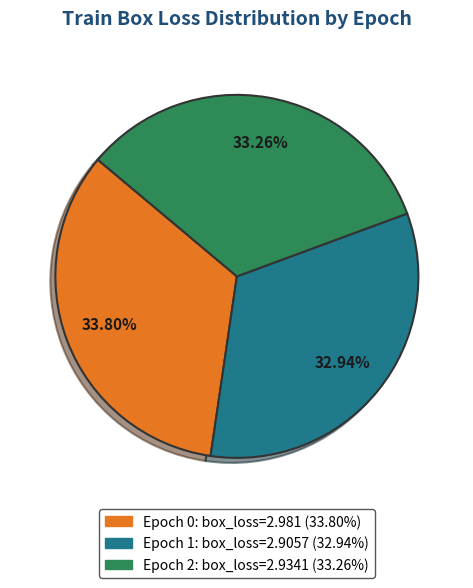

Is there a majority slice in this chart?

No